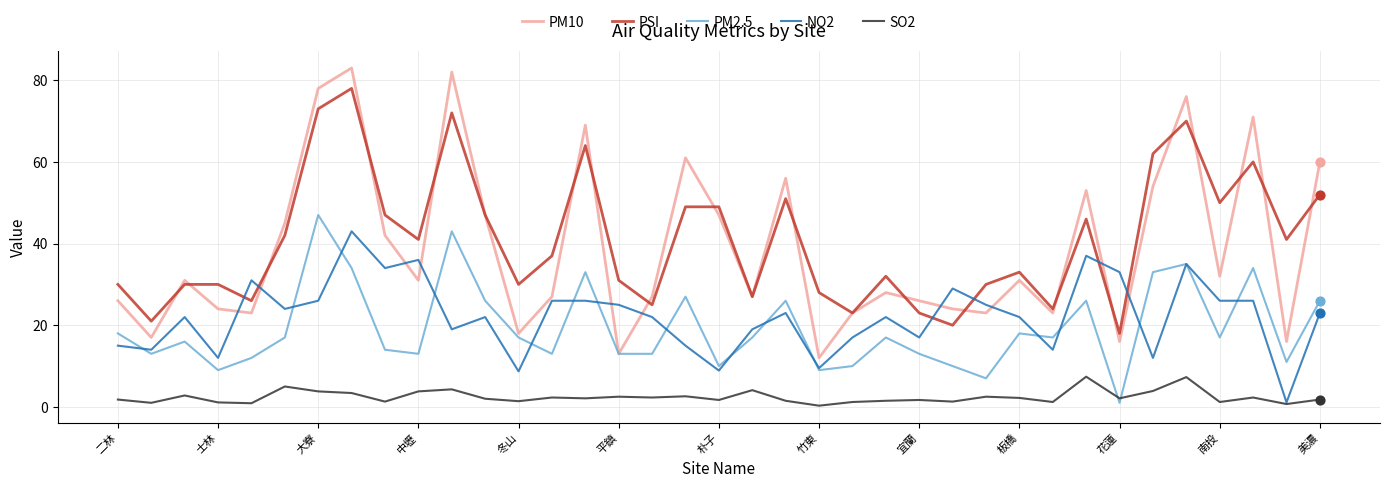

True or false: PSI and SO2 intersect in this chart.

False